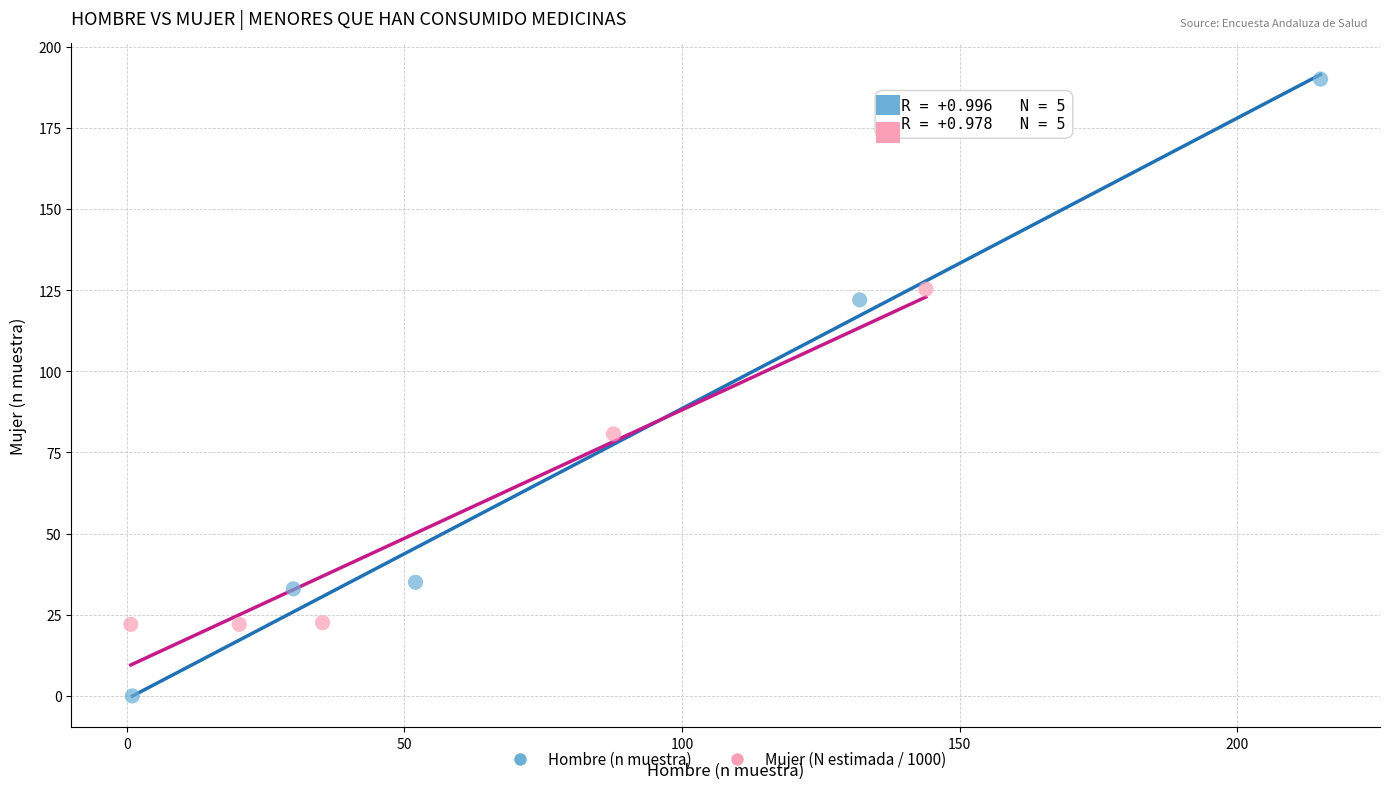

Which series contains the highest Y value?

Hombre (n muestra)